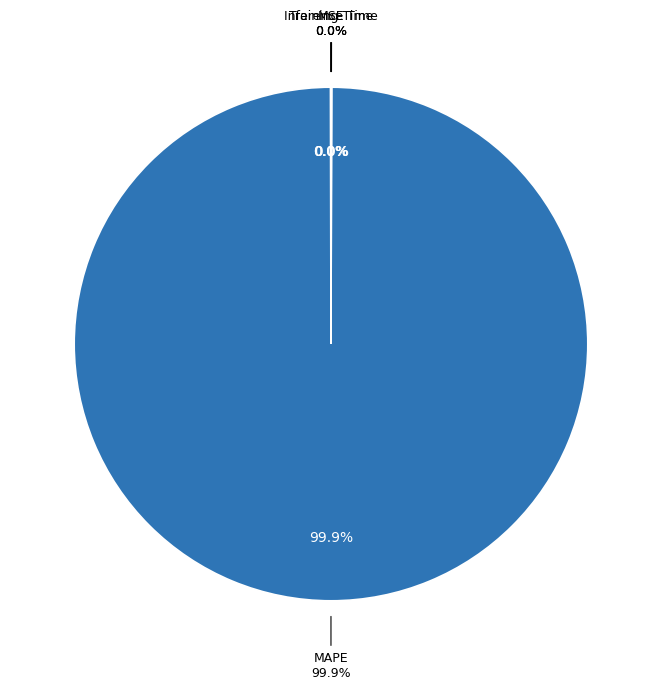

What is the change in value from MSE to MAPE?

+16.6